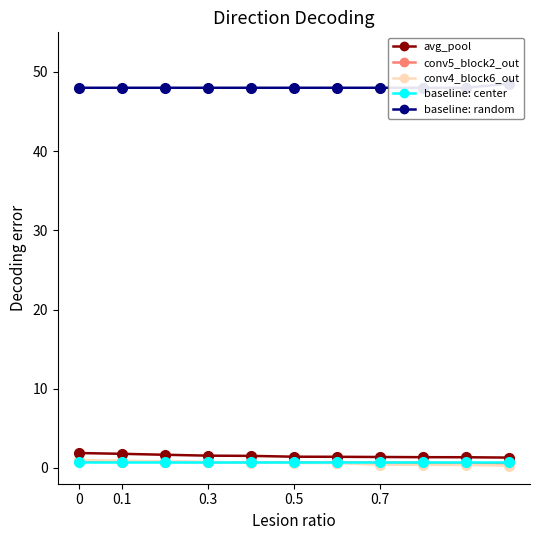

The value of y_pred (positive class) at 6 is 0.3. True or false?

False